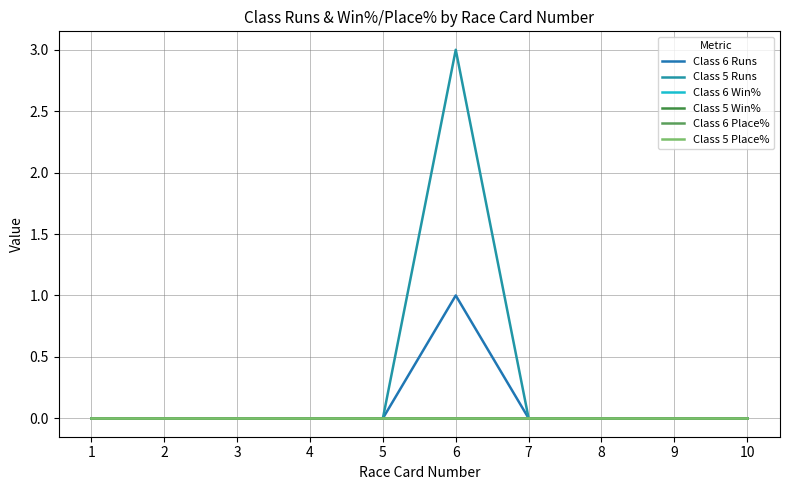

Rank the categories by Class 5 Place% value from lowest to highest.

1, 2, 3, 4, 5, 6, 7, 8, 9, 10